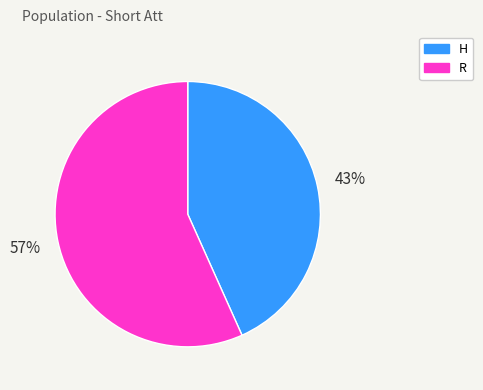

Does H represent more than half of the total?

No